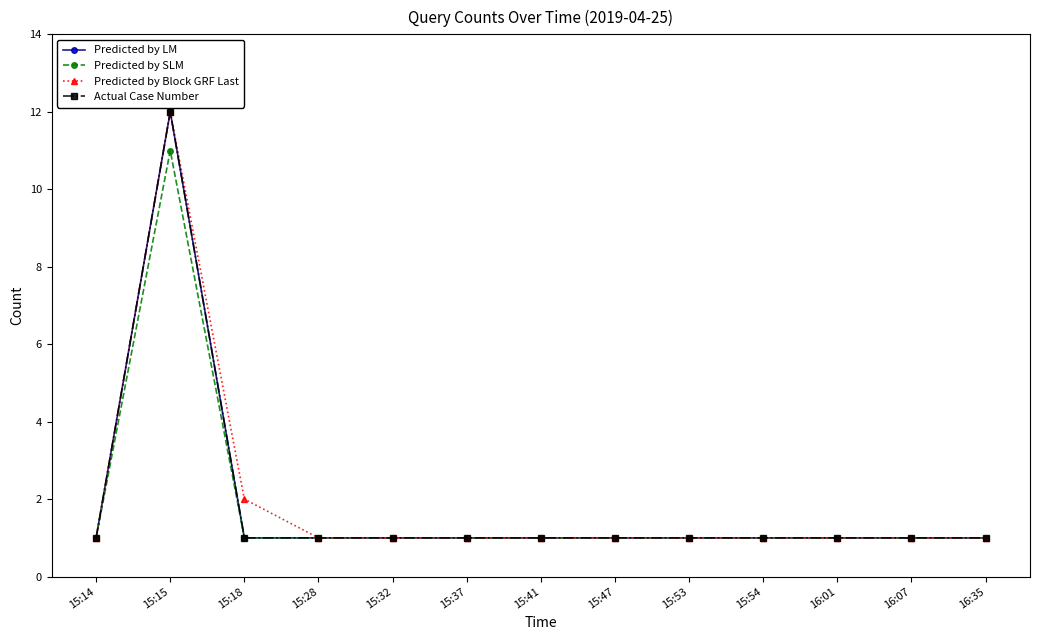

The value of Predicted by SLM at 15:15 is 11. True or false?

True